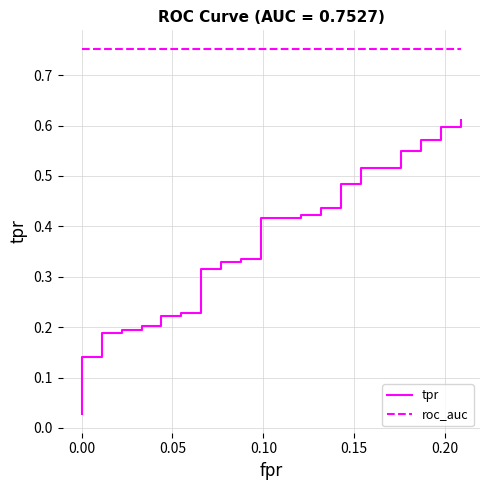

Rank the series by their average value, from lowest to highest.

tpr, roc_auc